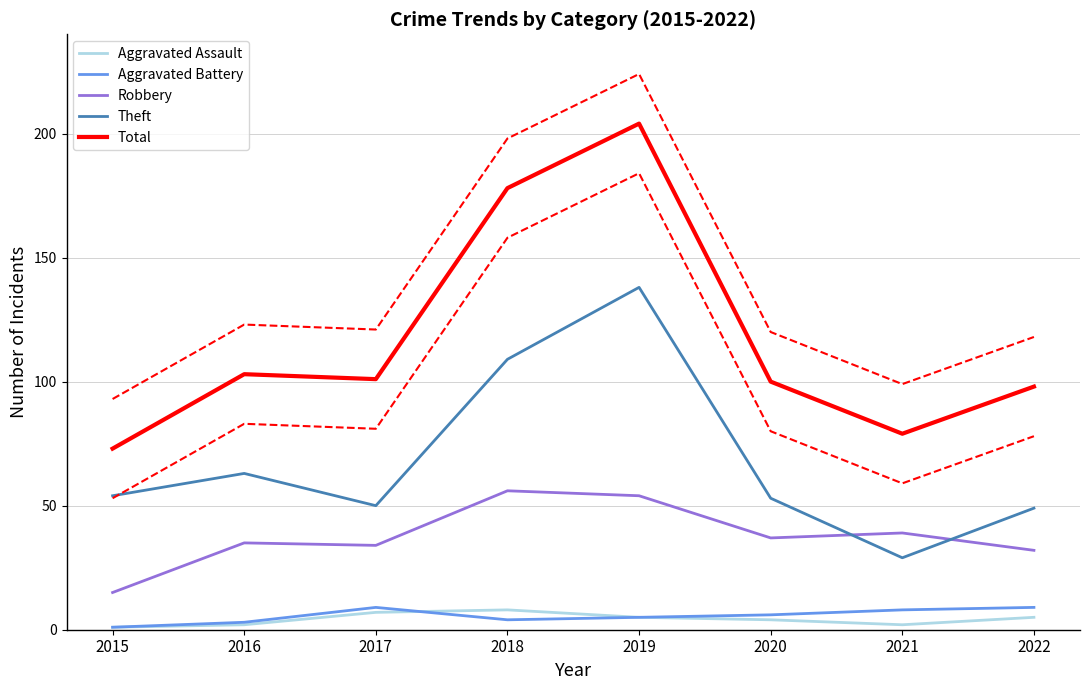

Is it true that Total equals 79 at 2021?

True